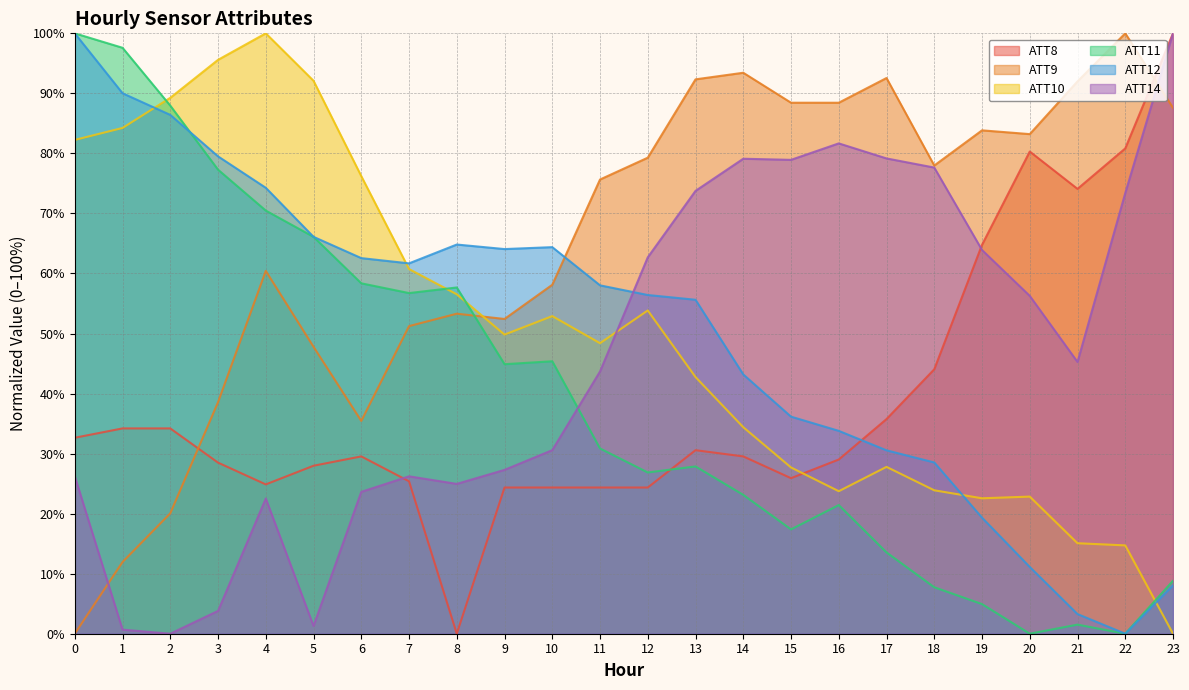

What is the total value across all series at 18?

259.8